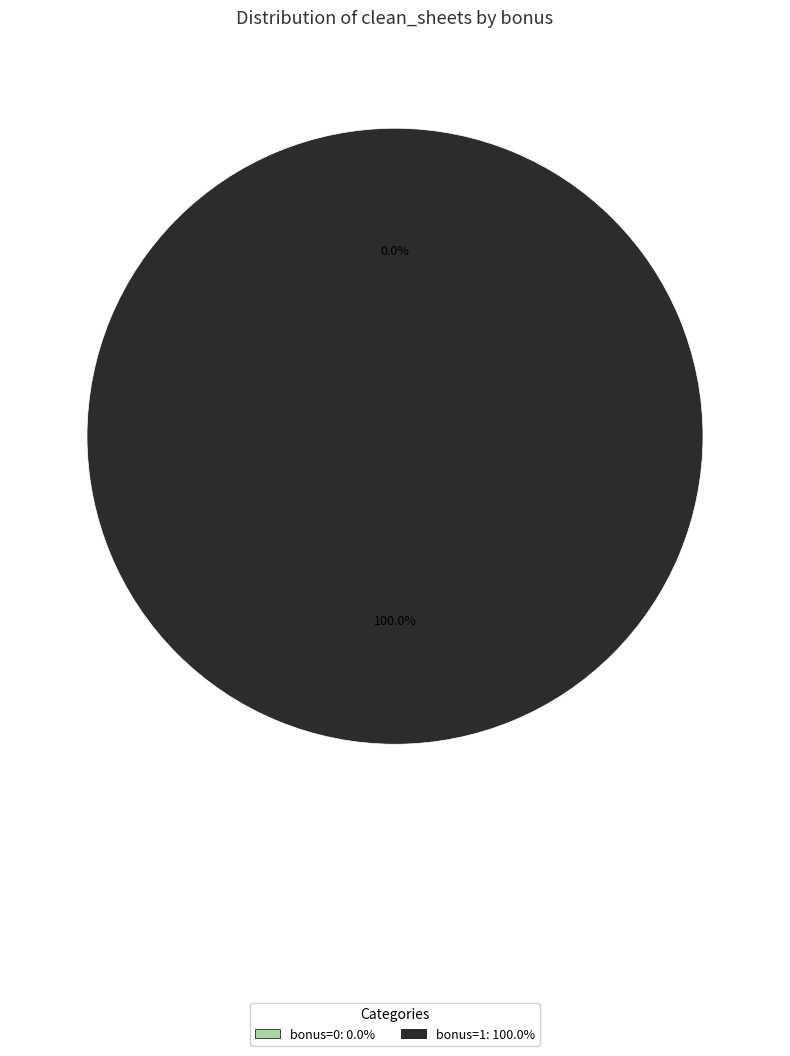

To the nearest percent, what percentage of the pie is 1?

100%